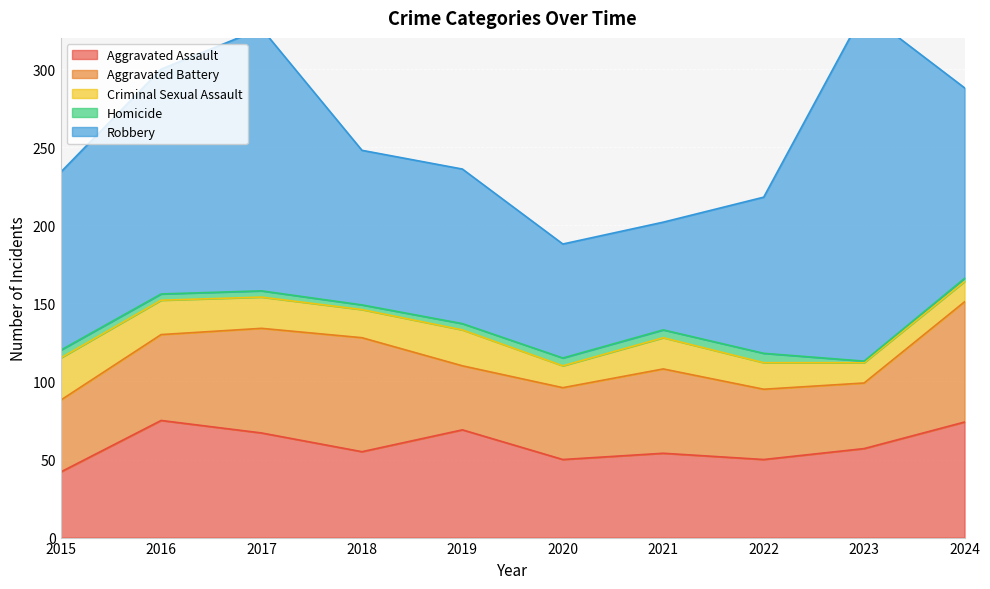

Which series has the largest total across all categories?

Robbery